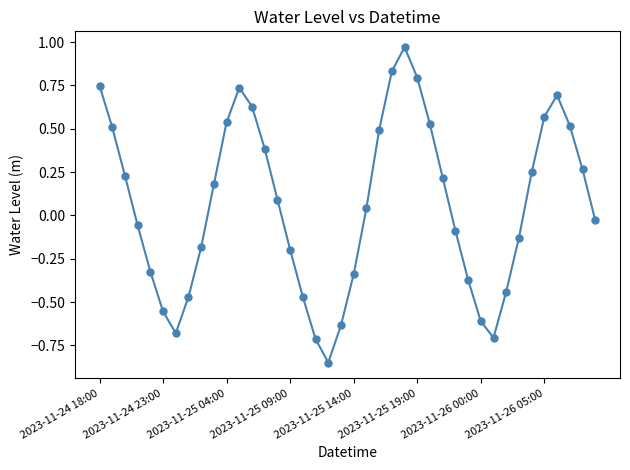

What is the difference between the maximum and minimum values?

1.8